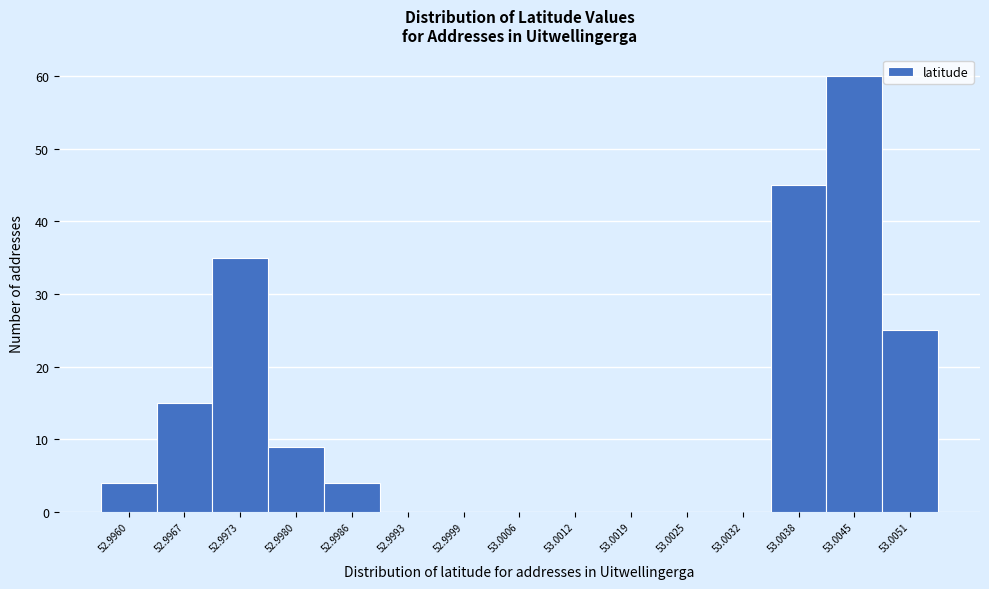

Reading right to left, transcribe all the data shown in this chart.

53.0051=25	53.0045=60	53.0038=45	53.0032=0	53.0025=0	53.0019=0	53.0012=0	53.0006=0	52.9999=0	52.9993=0	52.9986=4	52.9980=9	52.9973=35	52.9967=15	52.9960=4